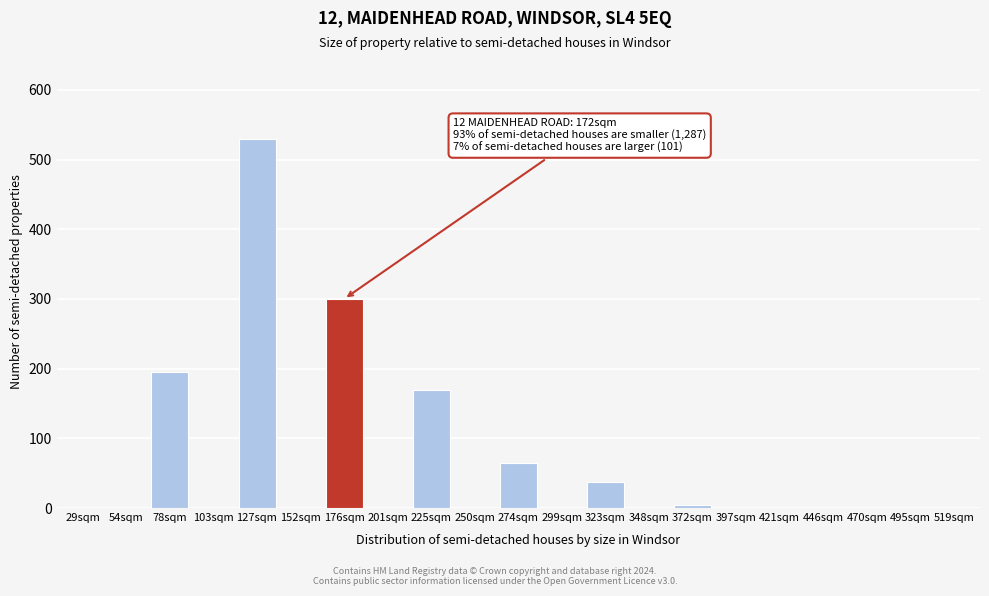

Reading left to right, extract all data points from this chart.

29sqm=0	54sqm=0	78sqm=195	103sqm=0	127sqm=530	152sqm=0	176sqm=300	201sqm=0	225sqm=170	250sqm=0	274sqm=65	299sqm=0	323sqm=38	348sqm=0	372sqm=5	397sqm=0	421sqm=0	446sqm=0	470sqm=0	495sqm=0	519sqm=0